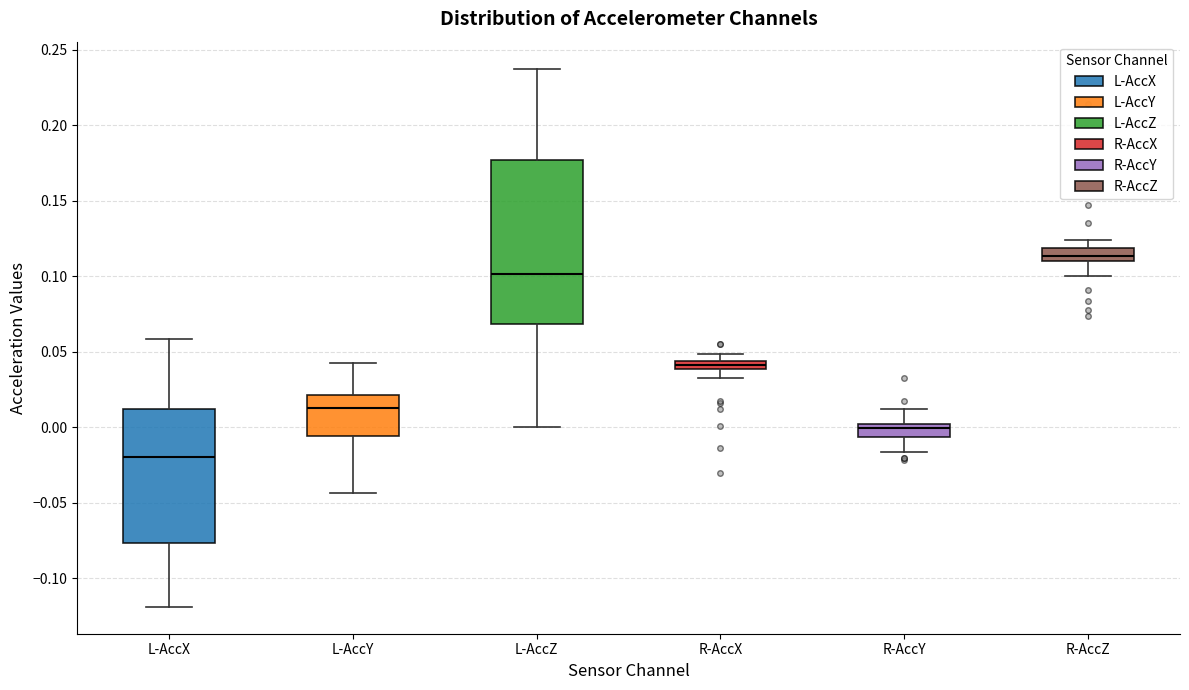

Comparing the boxes themselves (not the whiskers), which one is the tallest?

L-AccZ